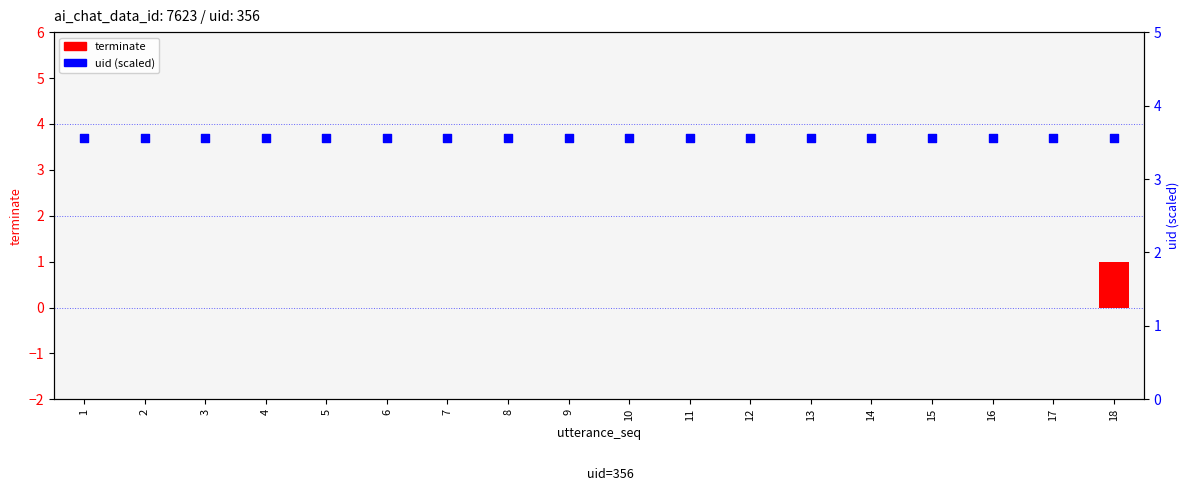

What are all the series names shown in the legend?

terminate, uid (scaled)